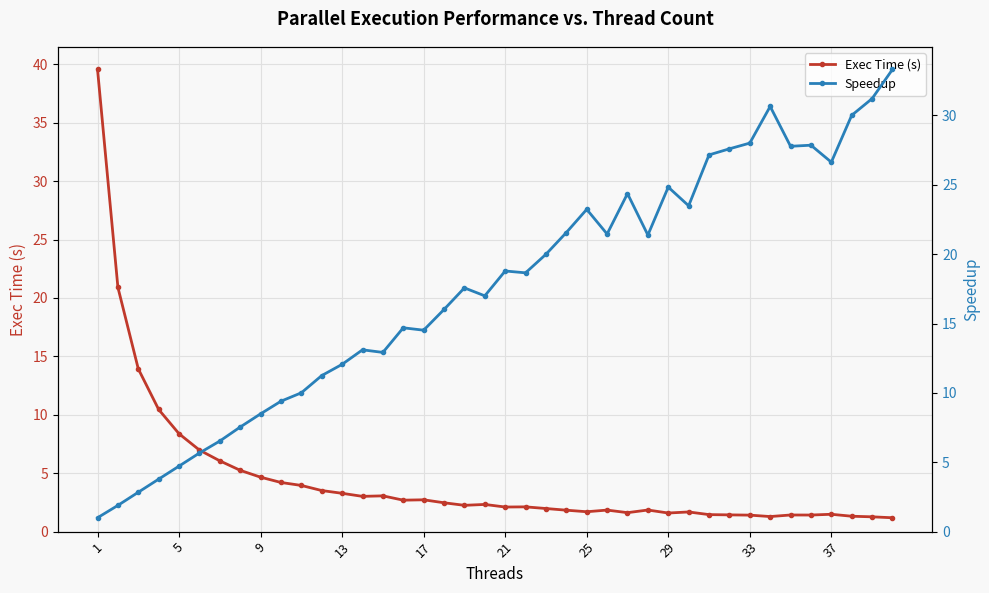

What is the sum of all Exec Time (s) values?

181.7